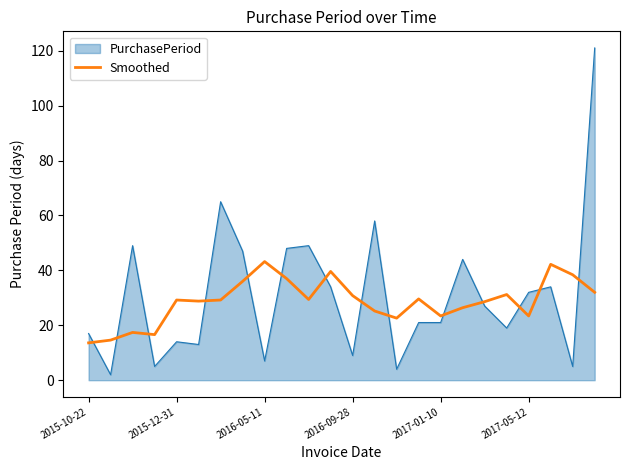

Which series has the largest range (max minus min)?

PurchasePeriod